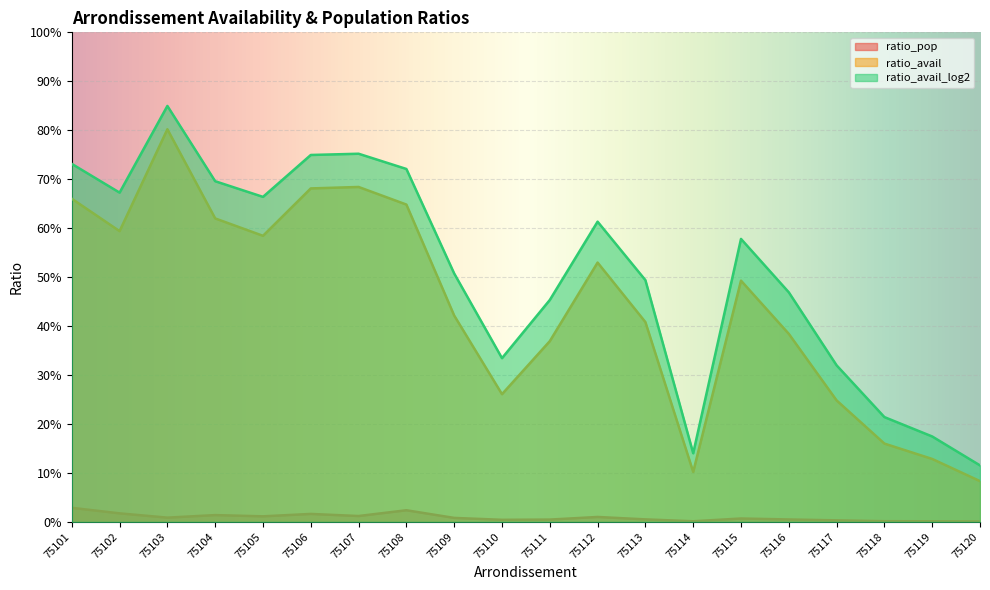

True or false: ratio_avail_log2 has a value of 1.0 at 75107.

False